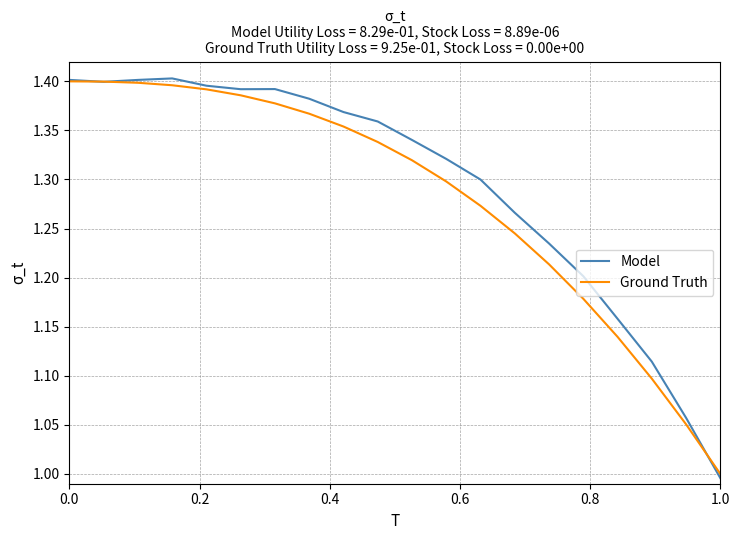

What are all the series names shown in the legend?

Model, Ground Truth